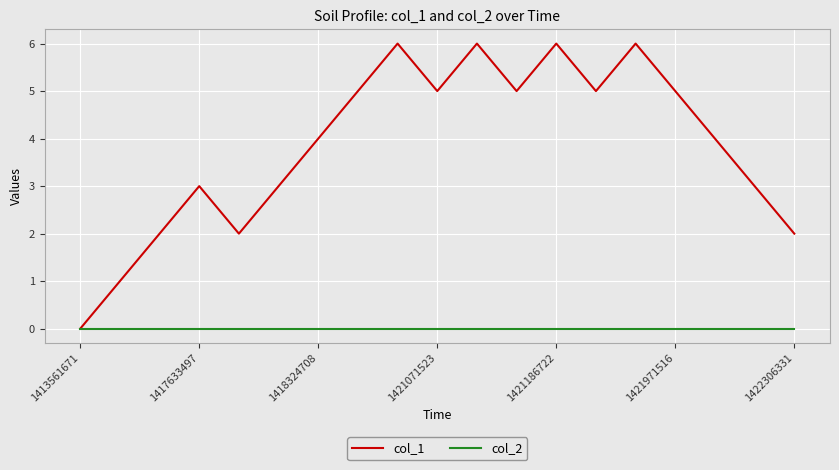

Rank the series by their maximum value, from lowest to highest.

col_2, col_1